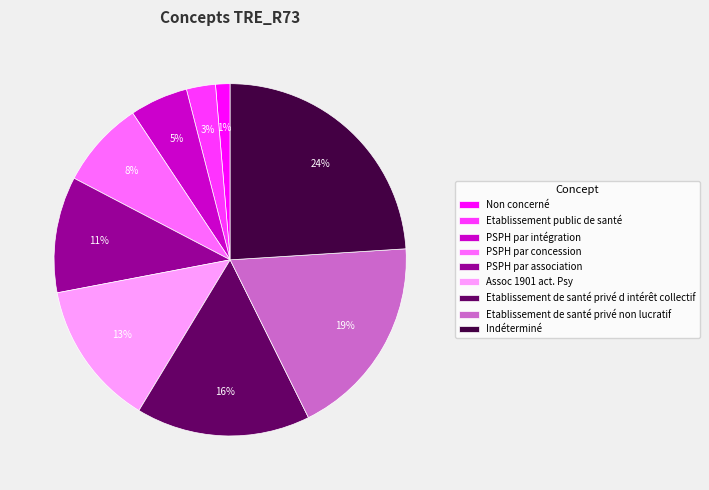

To the nearest percent, what portion does PSPH par intégration represent?

5%